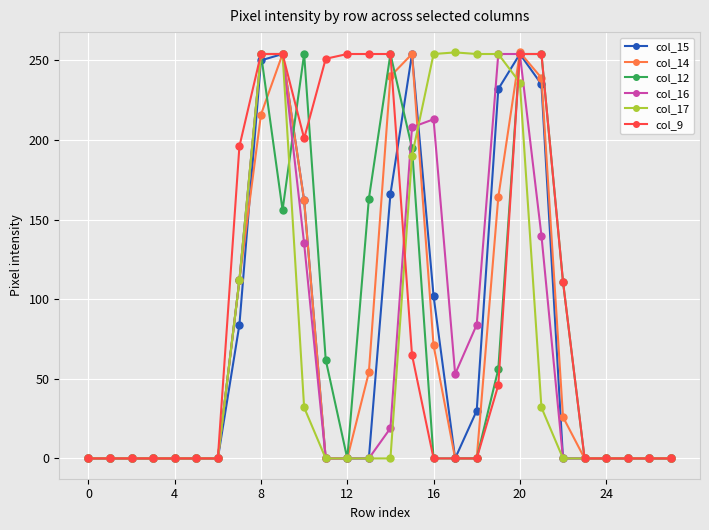

What is the maximum value for col_12?

254